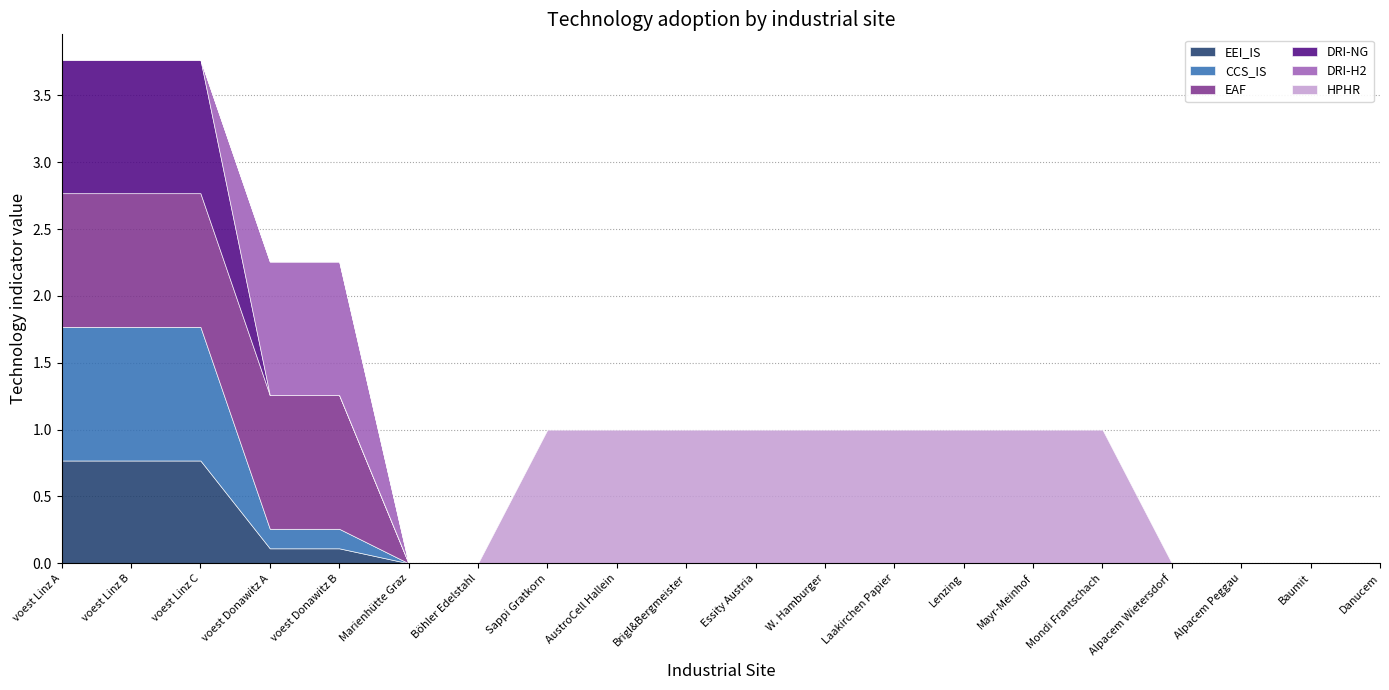

The EEI_IS series shows 0.2 at voest Linz B. True or false?

False